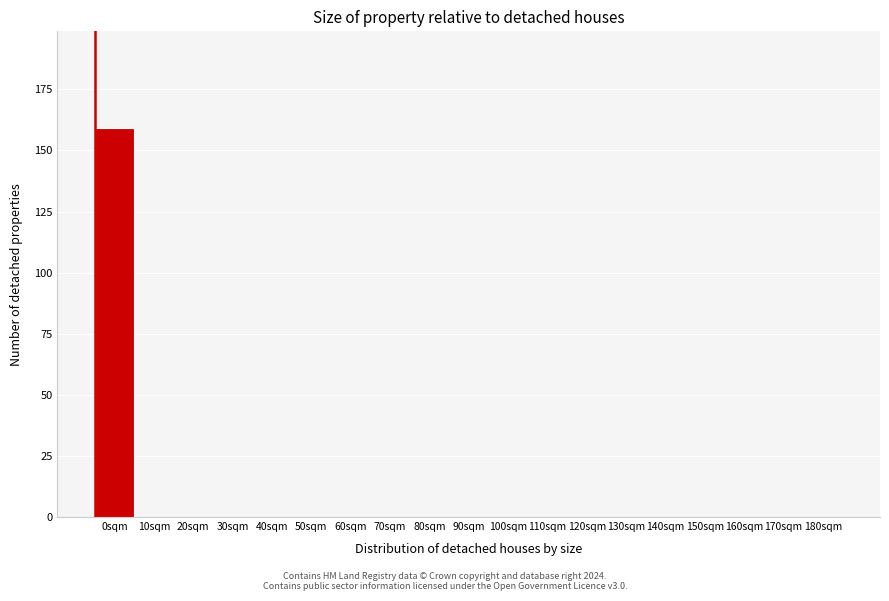

Reading left to right, transcribe all the data shown in this chart.

0sqm=159	10sqm=0	20sqm=0	30sqm=0	40sqm=0	50sqm=0	60sqm=0	70sqm=0	80sqm=0	90sqm=0	100sqm=0	110sqm=0	120sqm=0	130sqm=0	140sqm=0	150sqm=0	160sqm=0	170sqm=0	180sqm=0